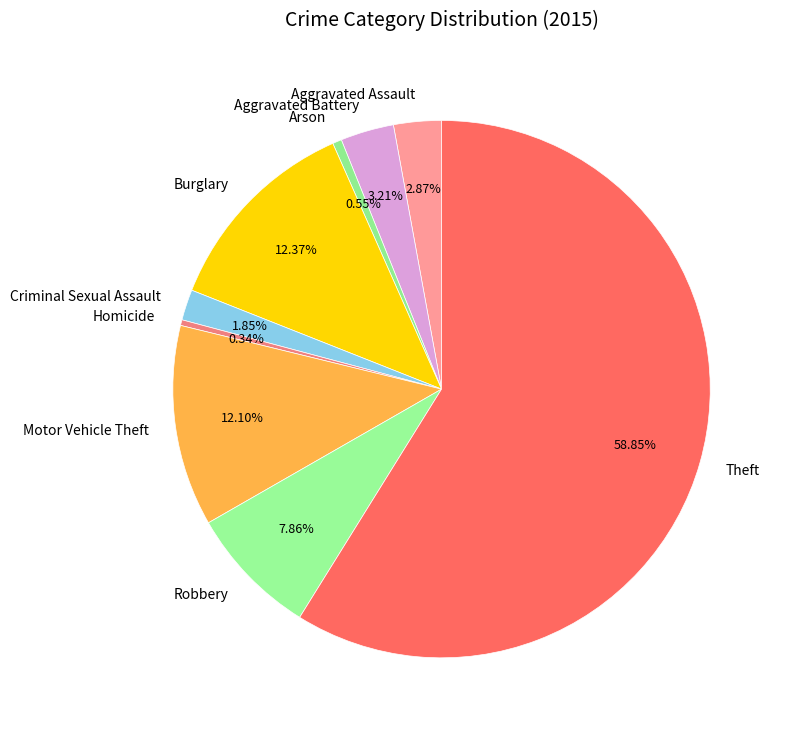

To the nearest percent, what is the average slice percentage?

11%